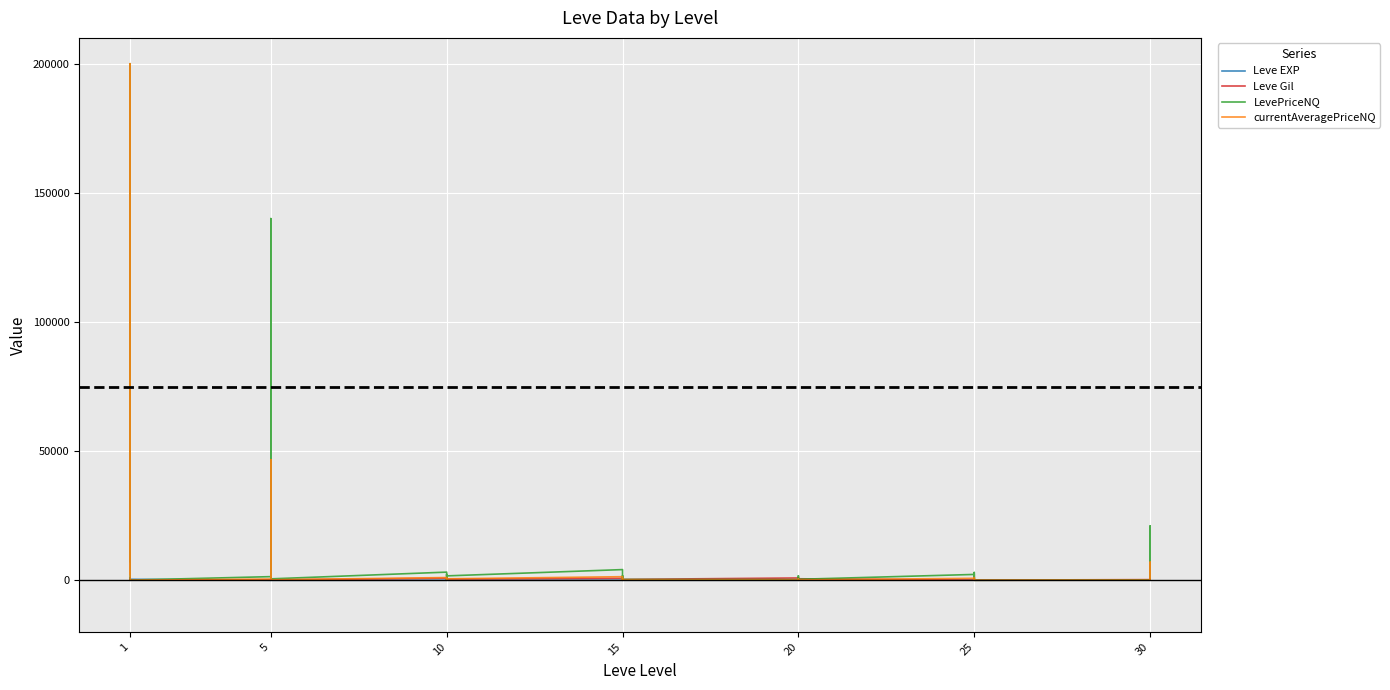

Between which two adjacent categories do Leve EXP and currentAveragePriceNQ first intersect?

1 and 1